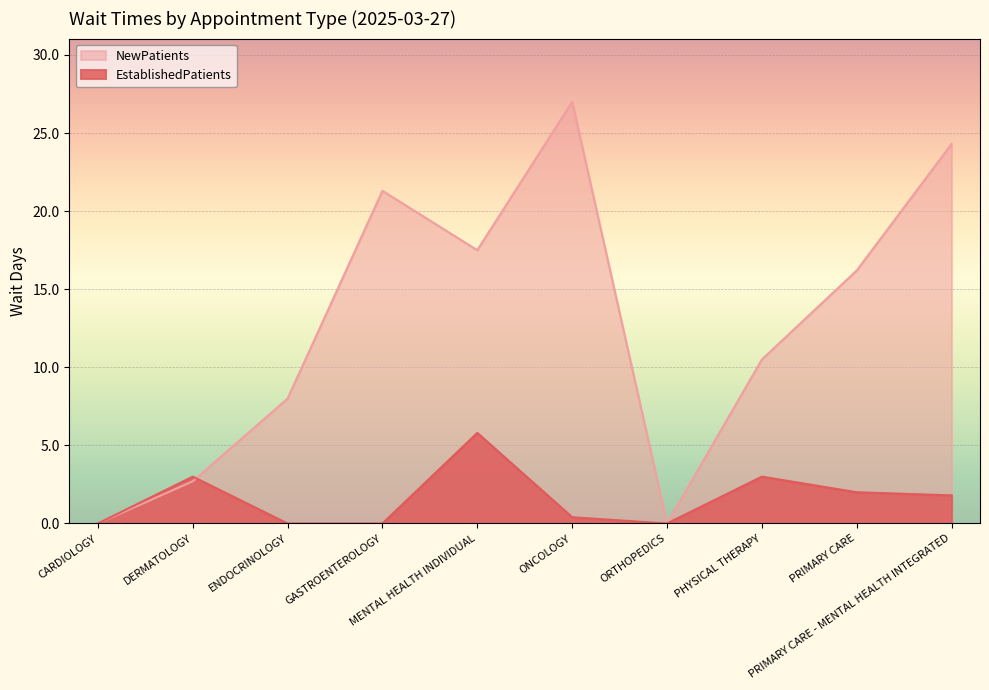

How many data points in EstablishedPatients are less than 1?

5